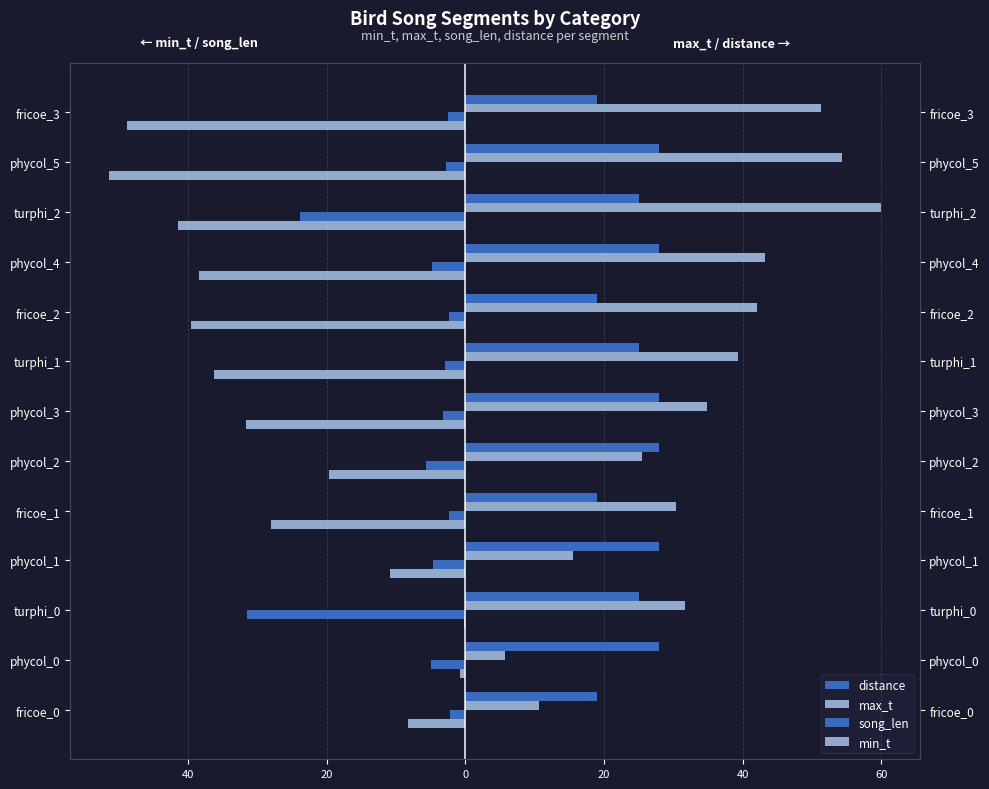

Are the bars horizontal?

Yes